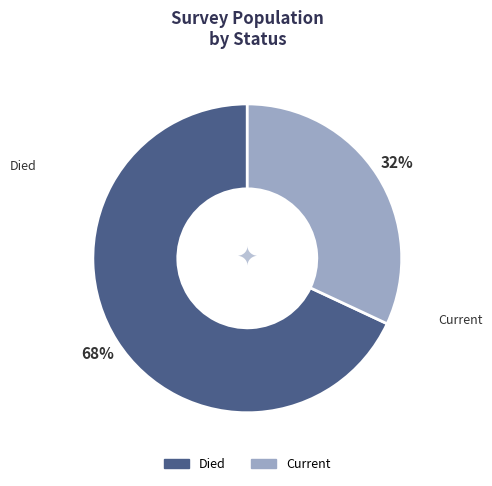

How many slices are in this pie chart?

2